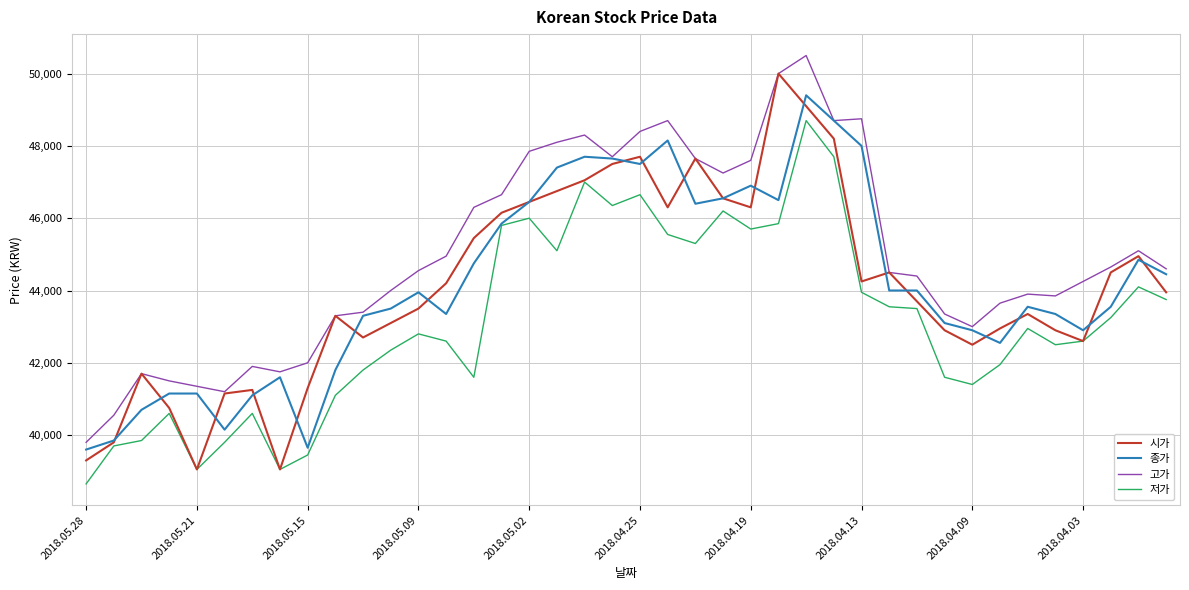

Which series has the largest total across all categories?

고가